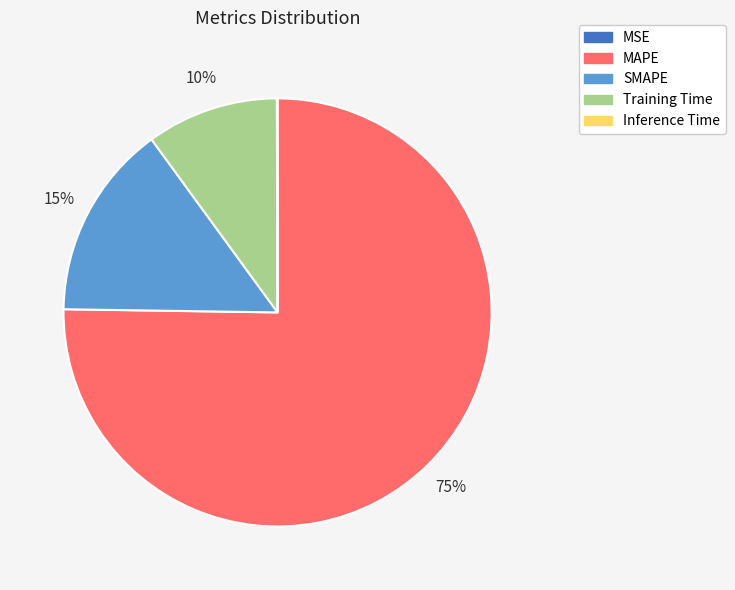

To the nearest percent, what is the difference between the largest and smallest slice percentages?

75%